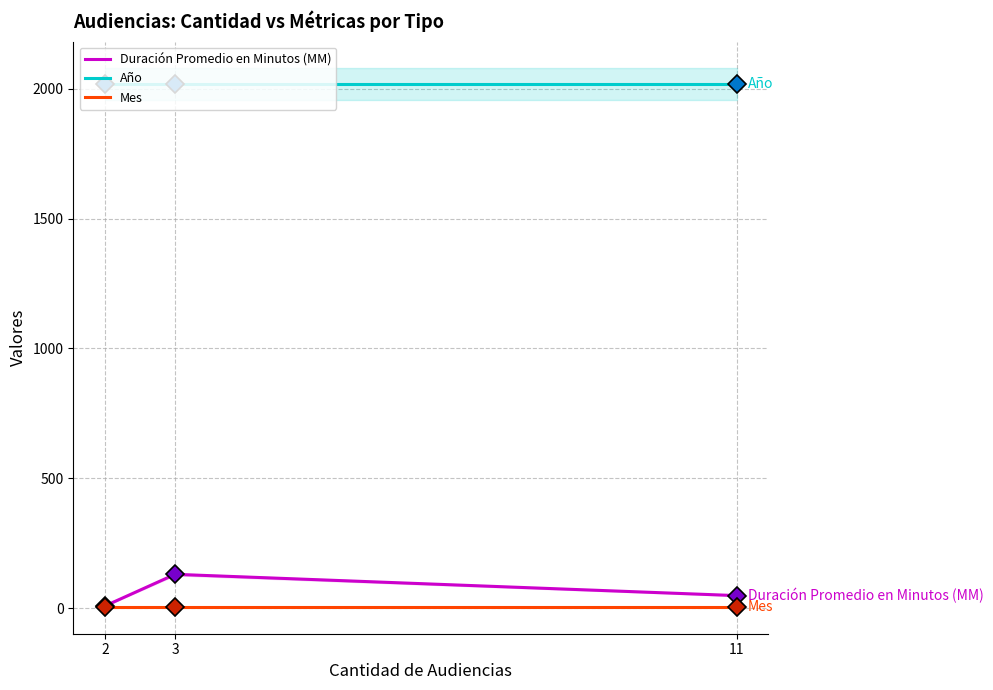

True or false: Duración Promedio en Minutos (MM) has a value of 84 at Audiencia Preparatoria.

False